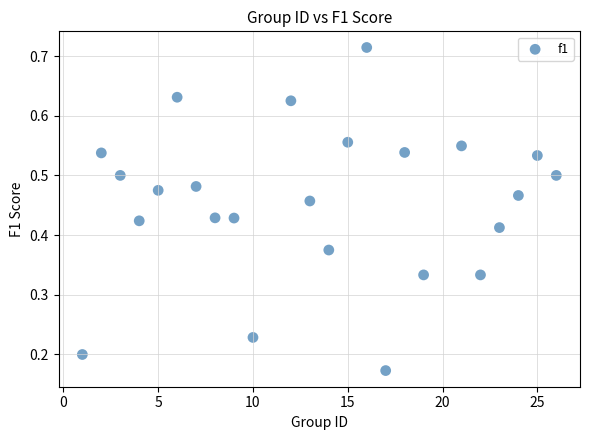

What is the range of X values (max minus min)?

25.0